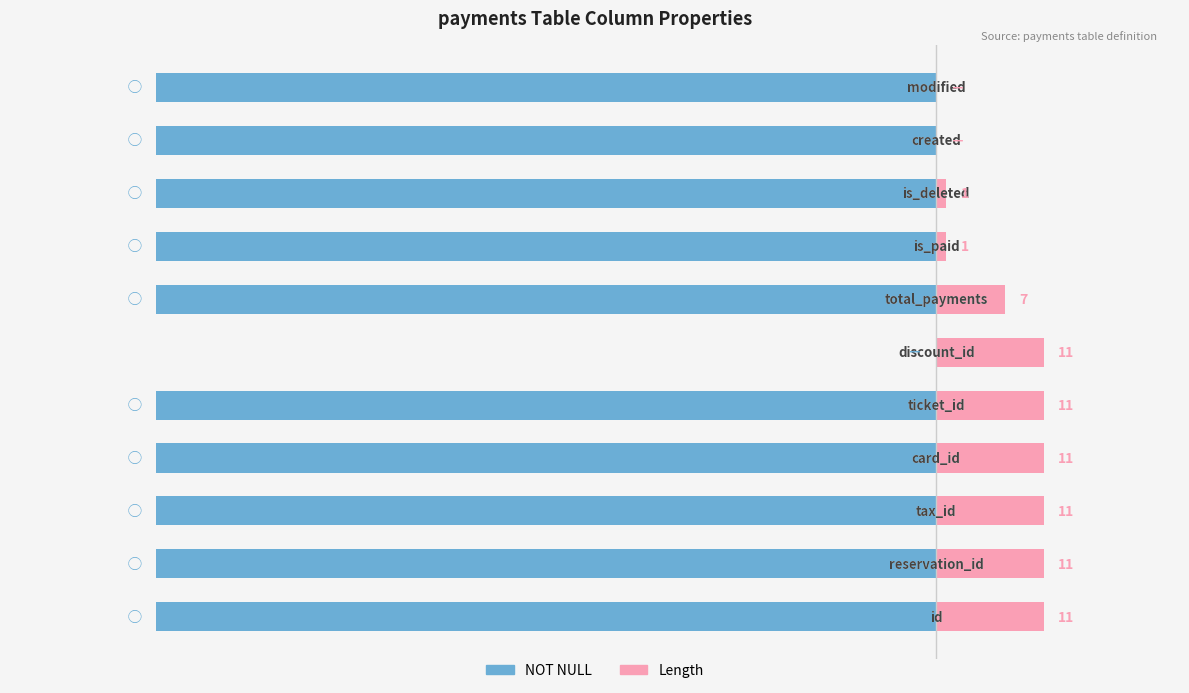

What is the maximum value shown in the chart?

11